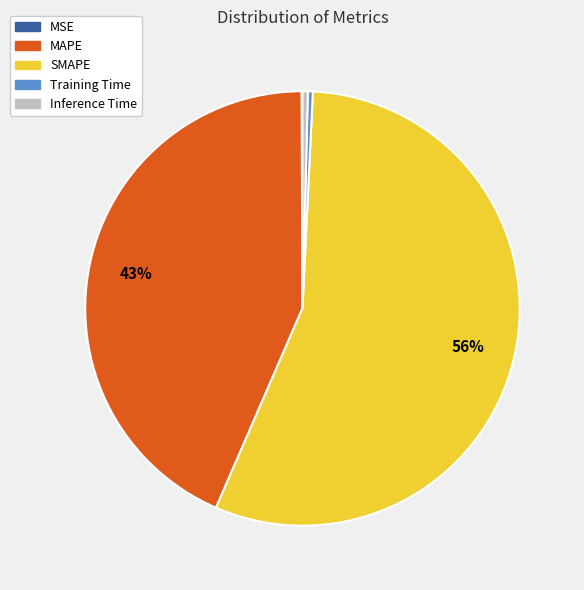

Which has a higher value, MAPE or Training Time?

MAPE